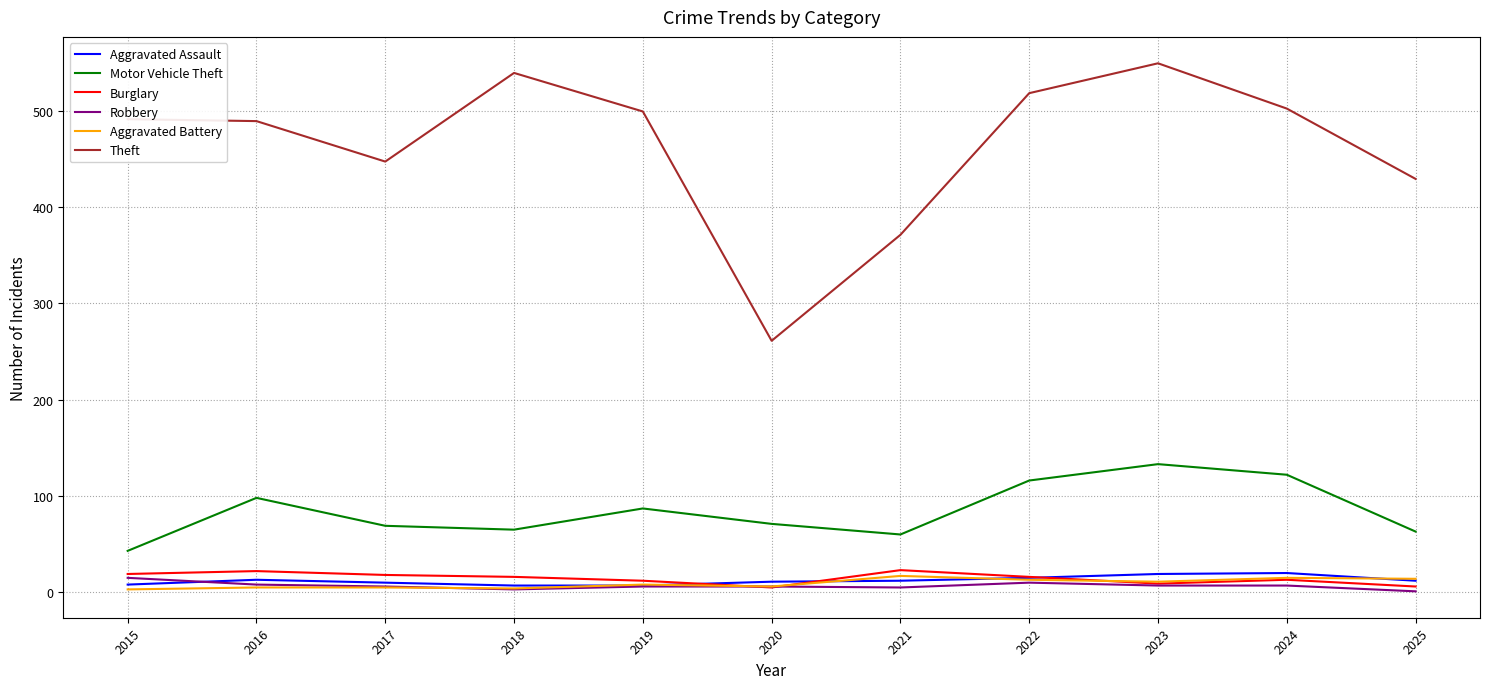

True or false: Motor Vehicle Theft has a value of 133 at 2023.

True